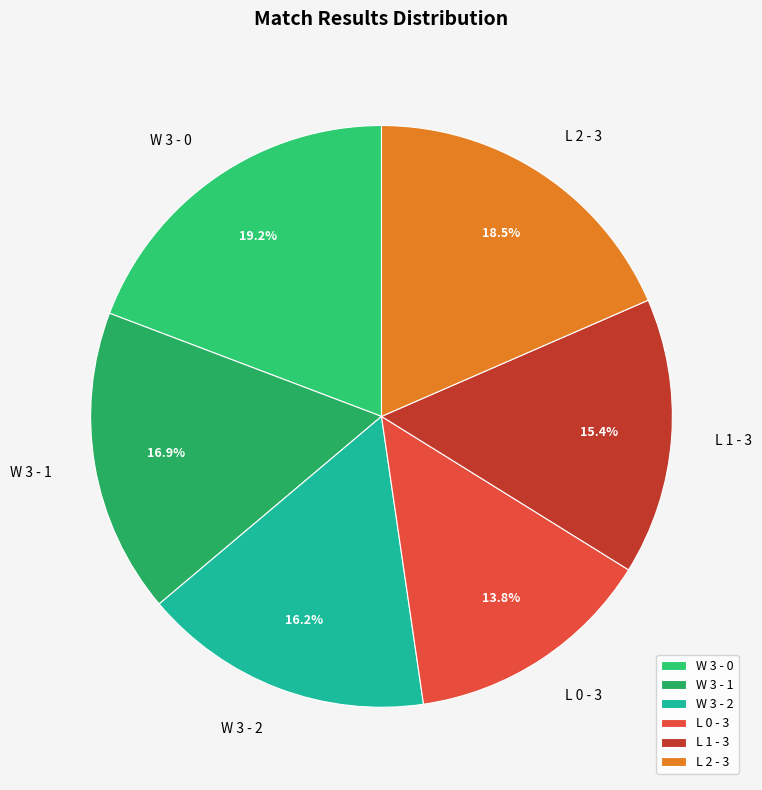

What percentage is the W 3 - 2 slice, to the nearest percent?

16%